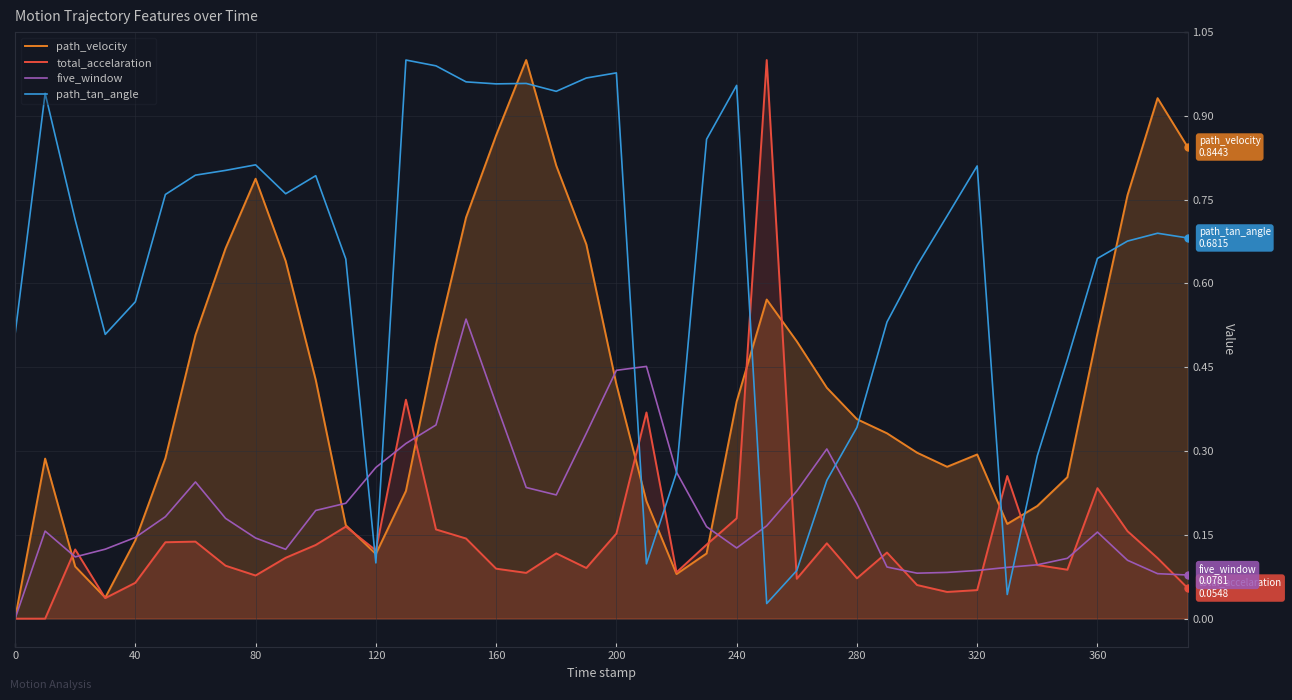

How many lines are shown in the chart?

4